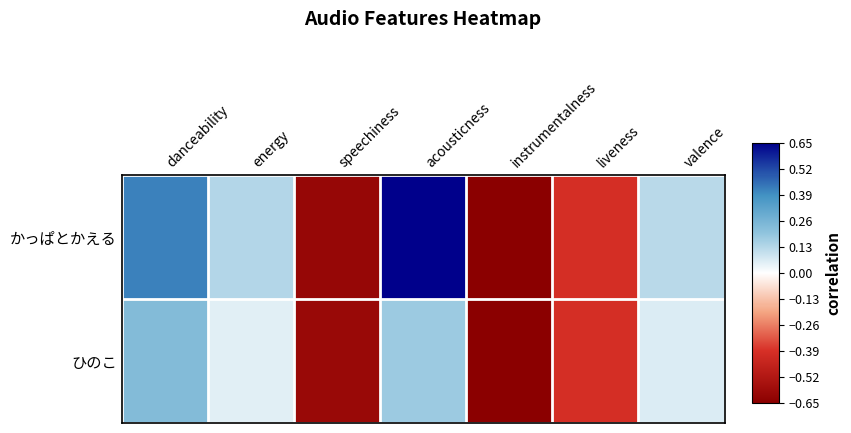

What is the total value across all series at liveness?

-0.8